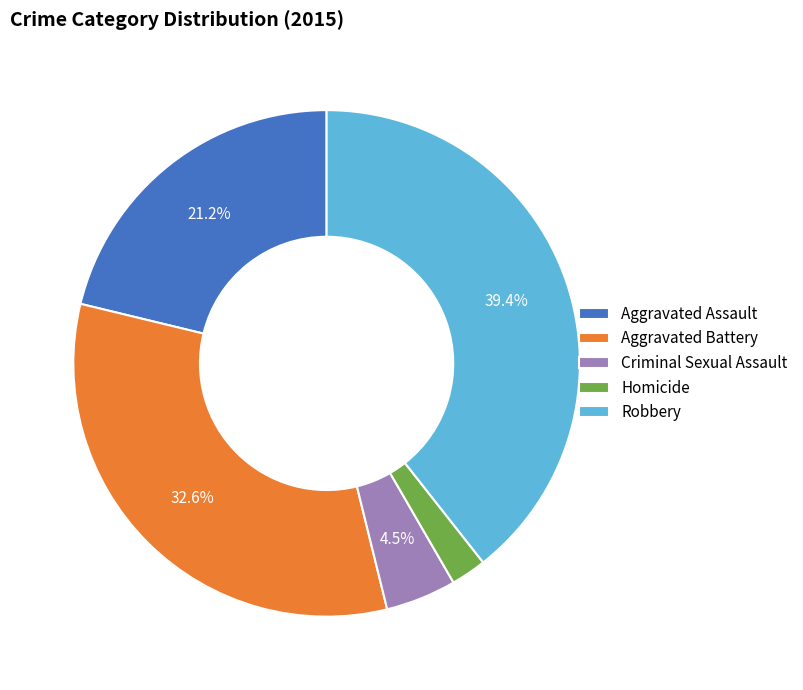

Is Aggravated Assault the majority of the pie?

No